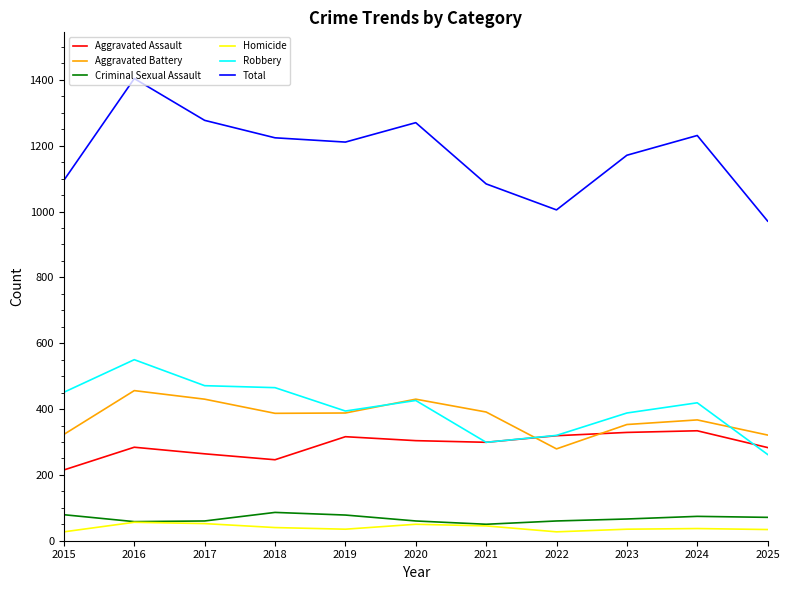

What is the average value of the Aggravated Battery series?

375